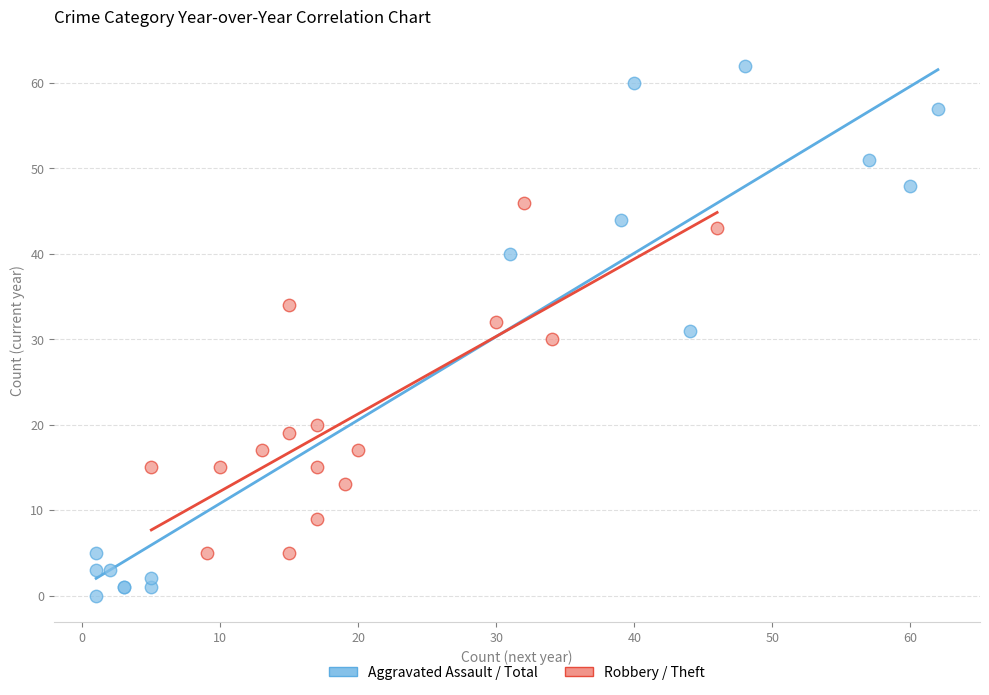

Which series reaches the minimum Y coordinate?

Aggravated Assault / Total